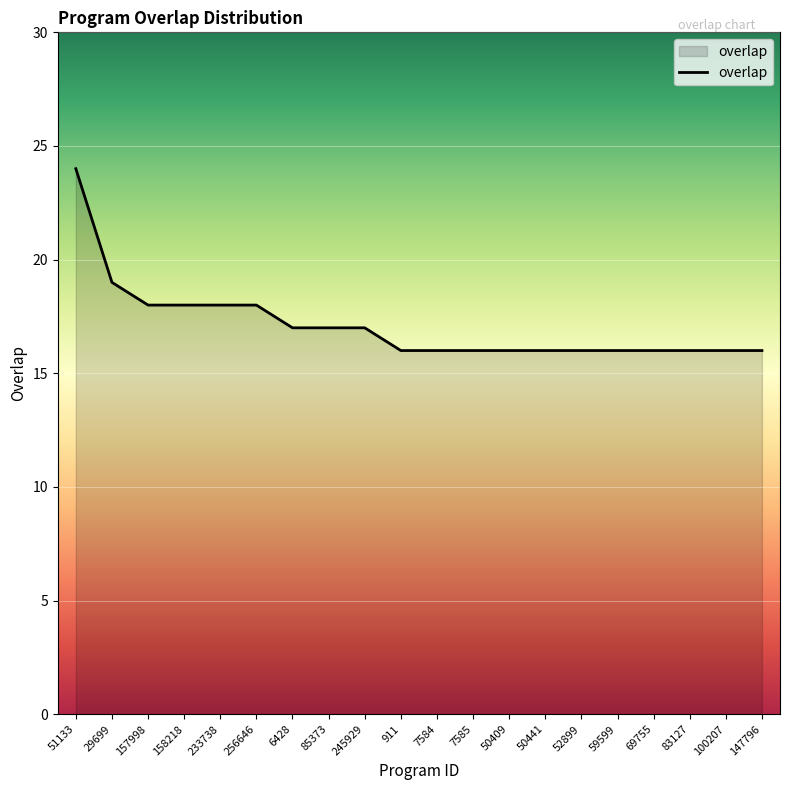

True or false: the data shows 16 at 50441.

True